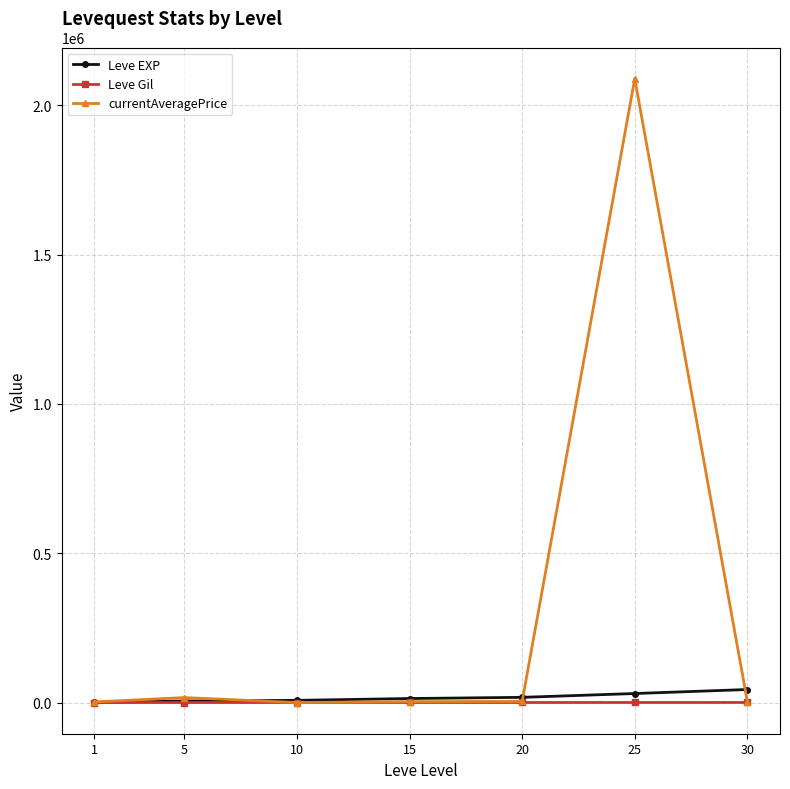

Which series has the largest total across all categories?

currentAveragePrice